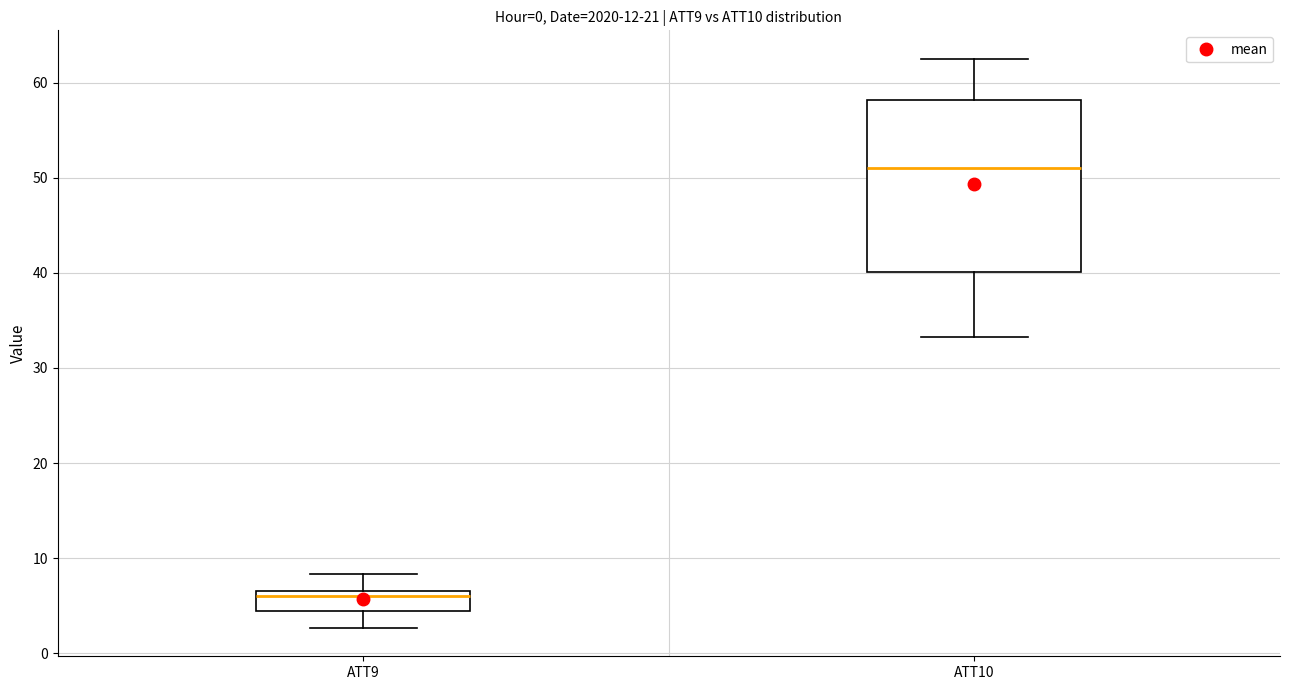

Reading left to right, transcribe this box plot: for each box, give where its median line is, the range the box spans, and where its two whiskers end, as read against the y-axis. The values are not printed on the chart, so give them approximately, as read against the axis.

ATT9: median 6, box 4 to 7, whiskers 3 to 8
ATT10: median 51, box 40 to 58, whiskers 33 to 63